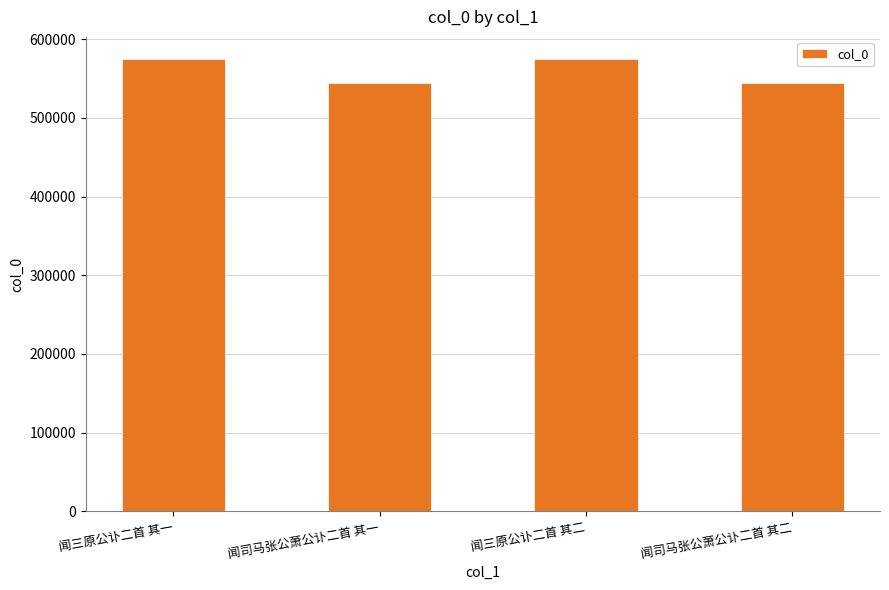

How many bars are there in total?

4